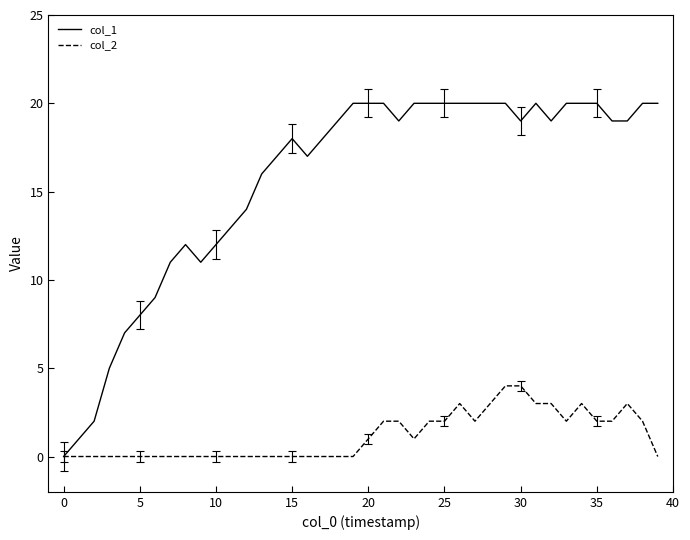

Which series has the largest range (max minus min)?

col_1